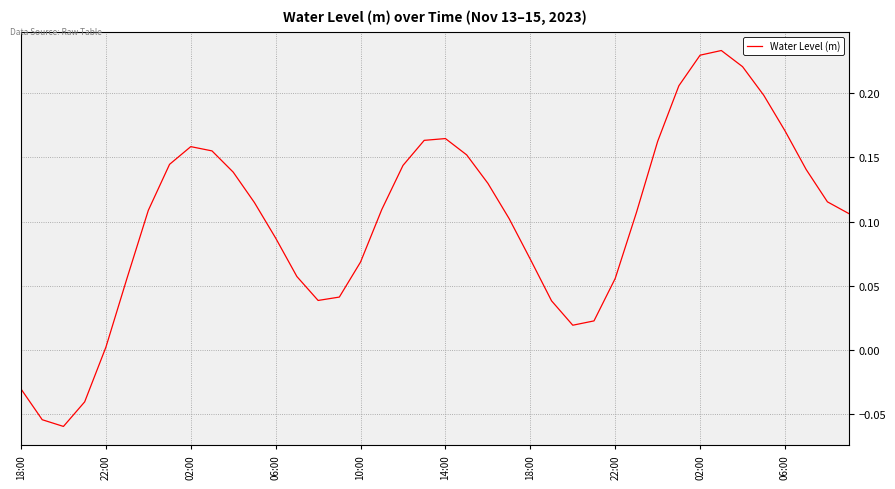

What is the difference between the maximum and minimum values?

0.3